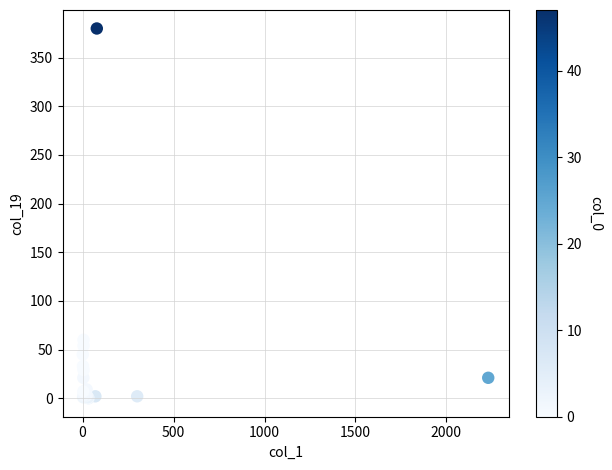

What Y value in the scatter plot is closest to 190?

60